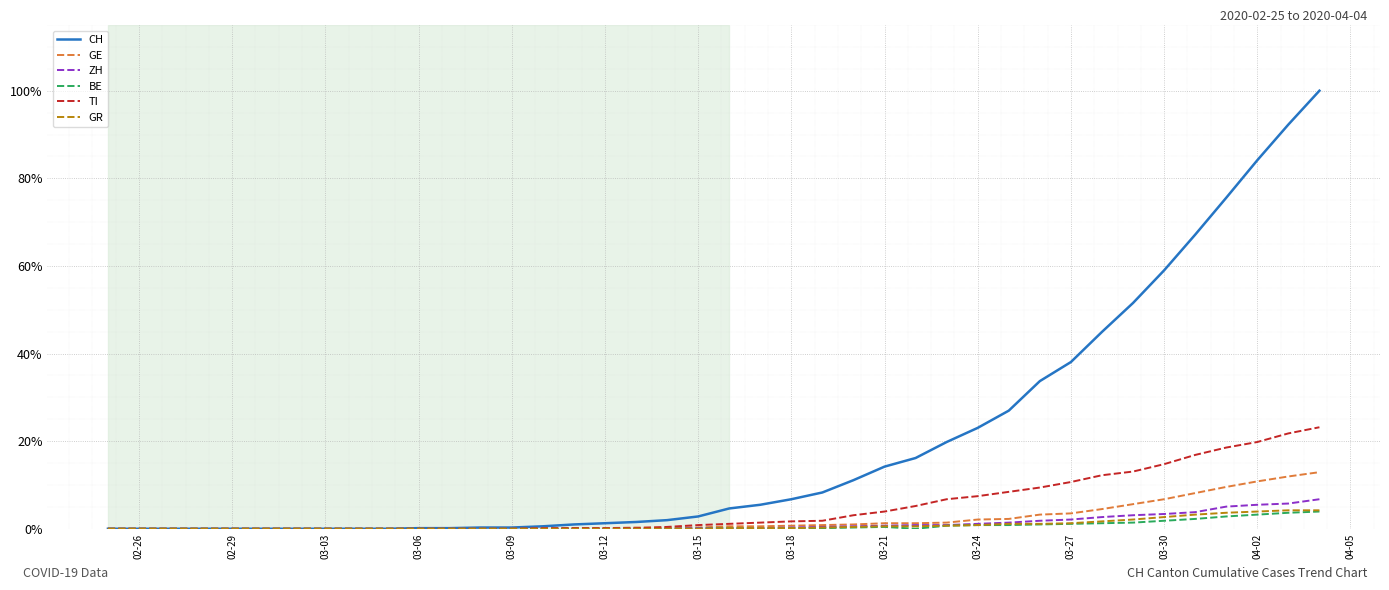

Which series has the largest total across all categories?

CH